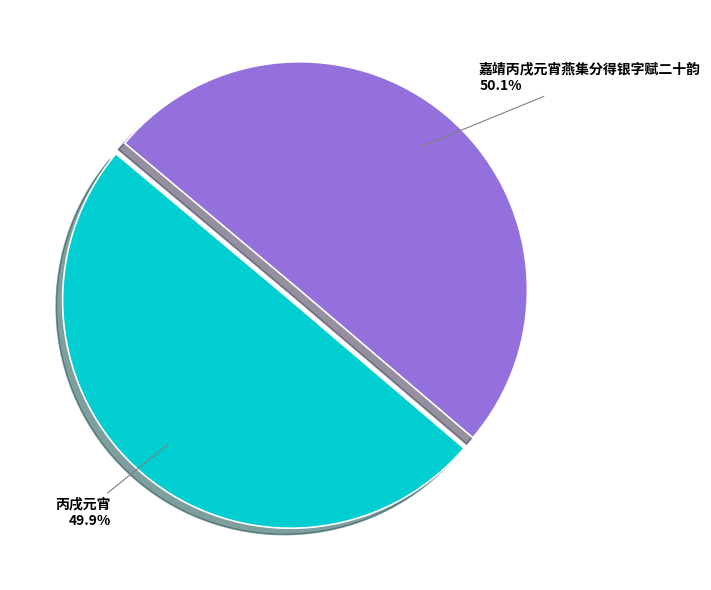

What is the ratio of the value at 丙戌元宵 to the value at 嘉靖丙戌元宵燕集分得银字赋二十韵?

1.0